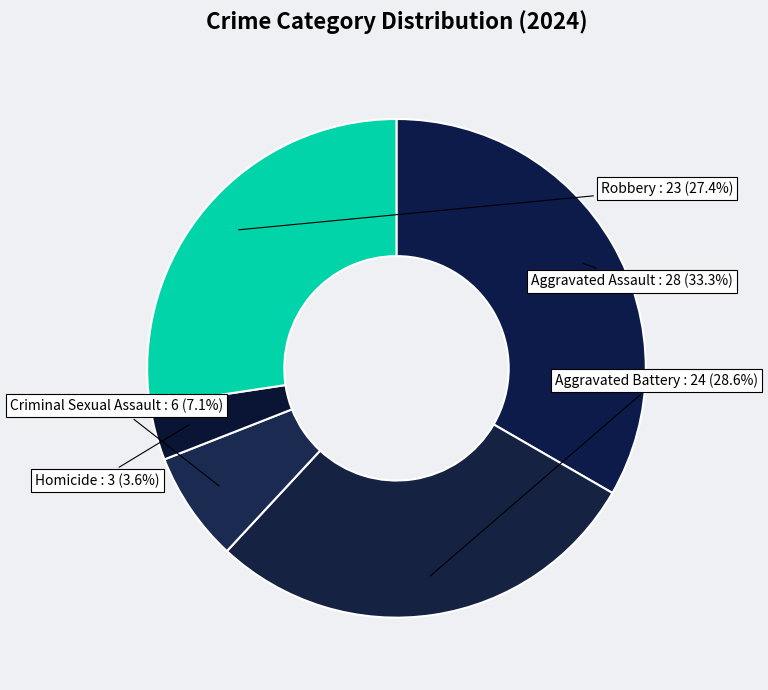

Count the number of slices in the pie.

5